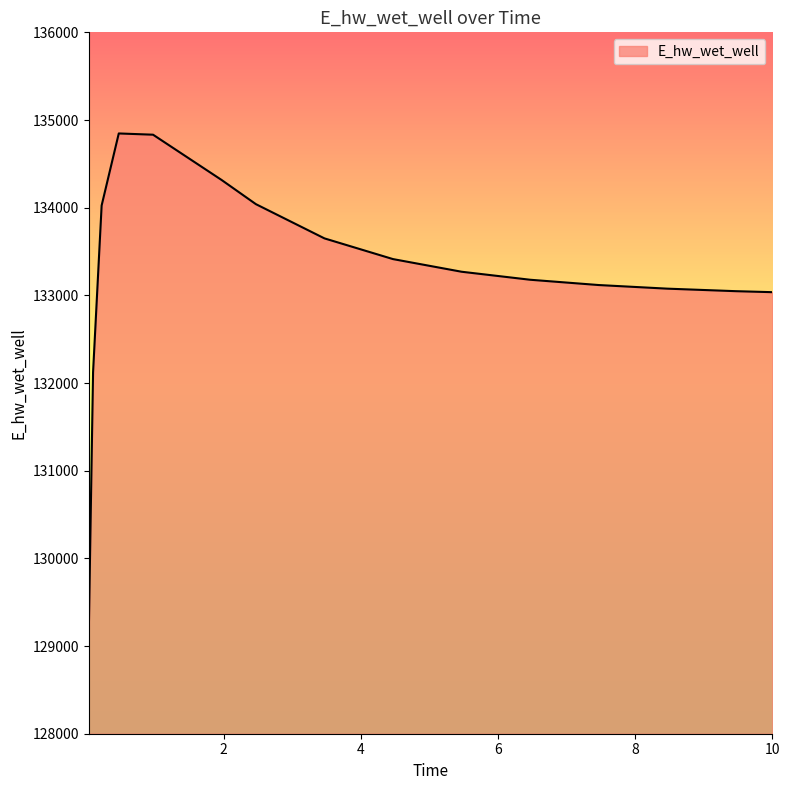

What is the difference between the maximum and minimum values?

5695.0